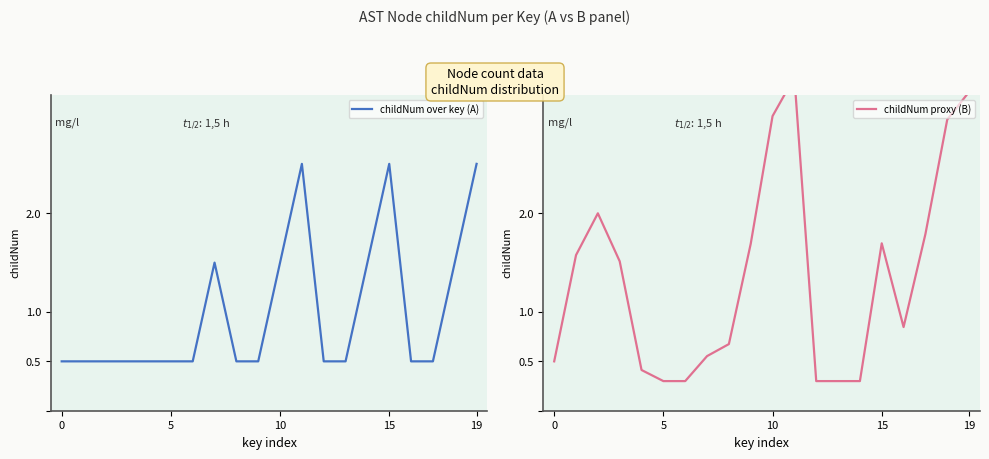

True or false: childNum over key (A) and childNum proxy (B) intersect in this chart.

True